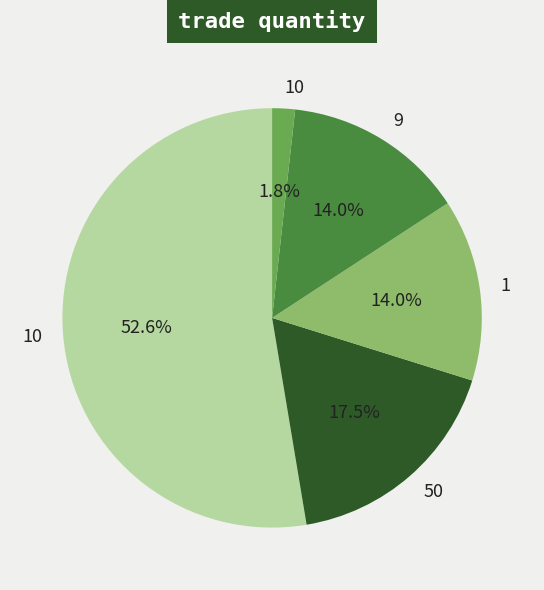

Is there any slice that represents more than half of the pie?

Yes